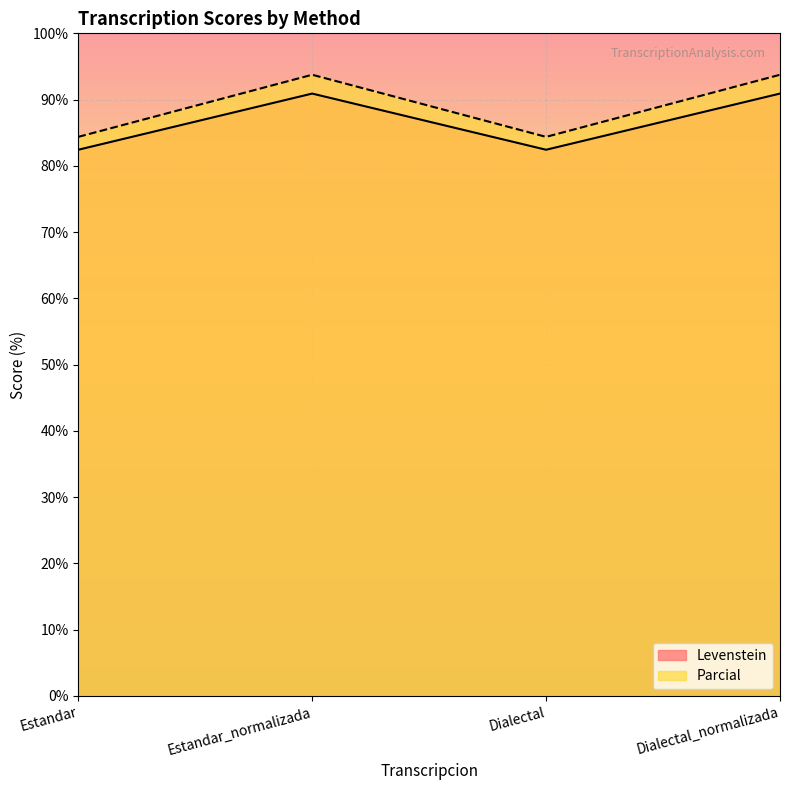

Rank the series at Dialectal from highest to lowest value.

Parcial, Levenstein